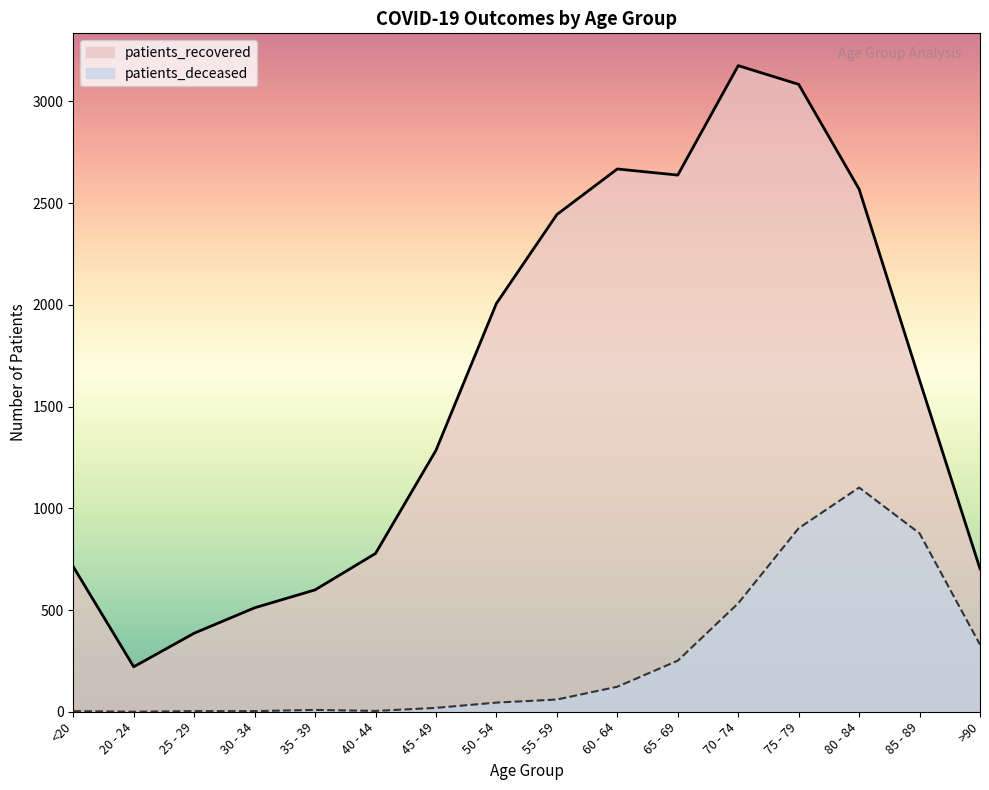

How many lines are shown in the chart?

2